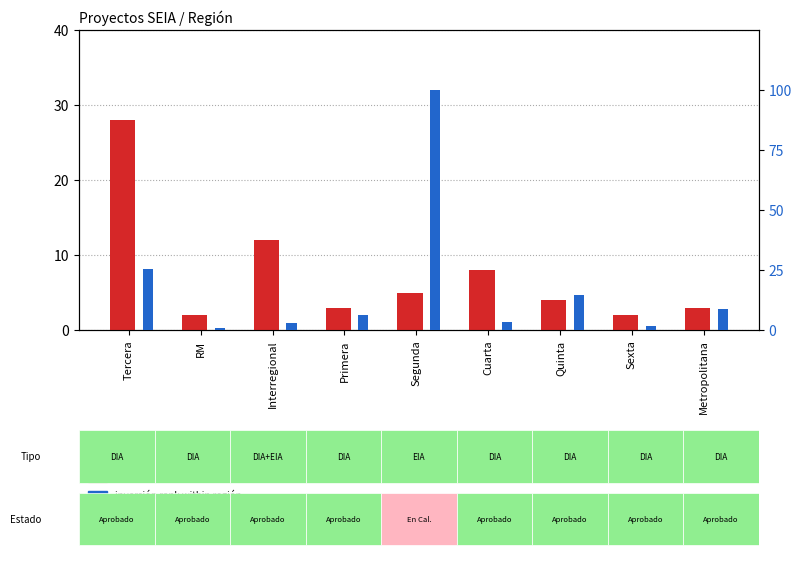

Reading left to right, list all the values displayed in this chart.

count: 28.0	2.0	12.0	3.0	5.0	8.0	4.0	2.0	3.0
inversión rank within región: 25.4	0.9	2.9	6.2	100.0	3.5	14.4	1.7	8.7